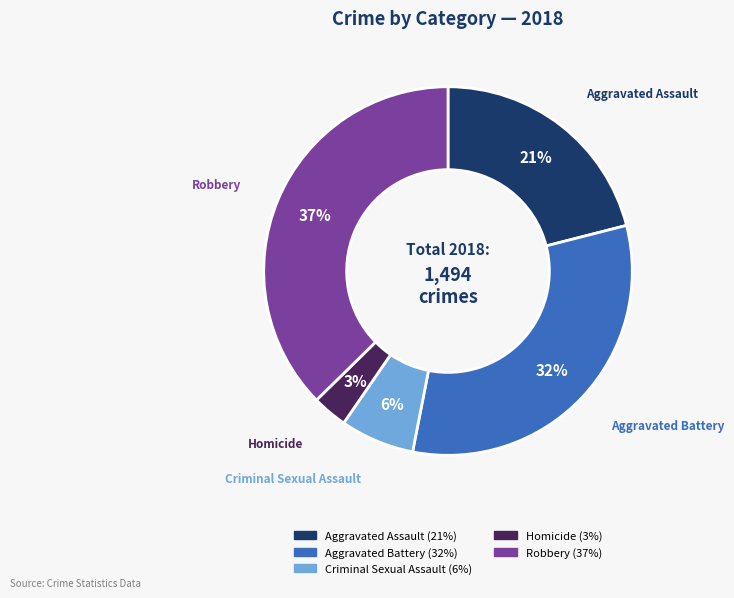

Is Robbery the majority of the pie?

No